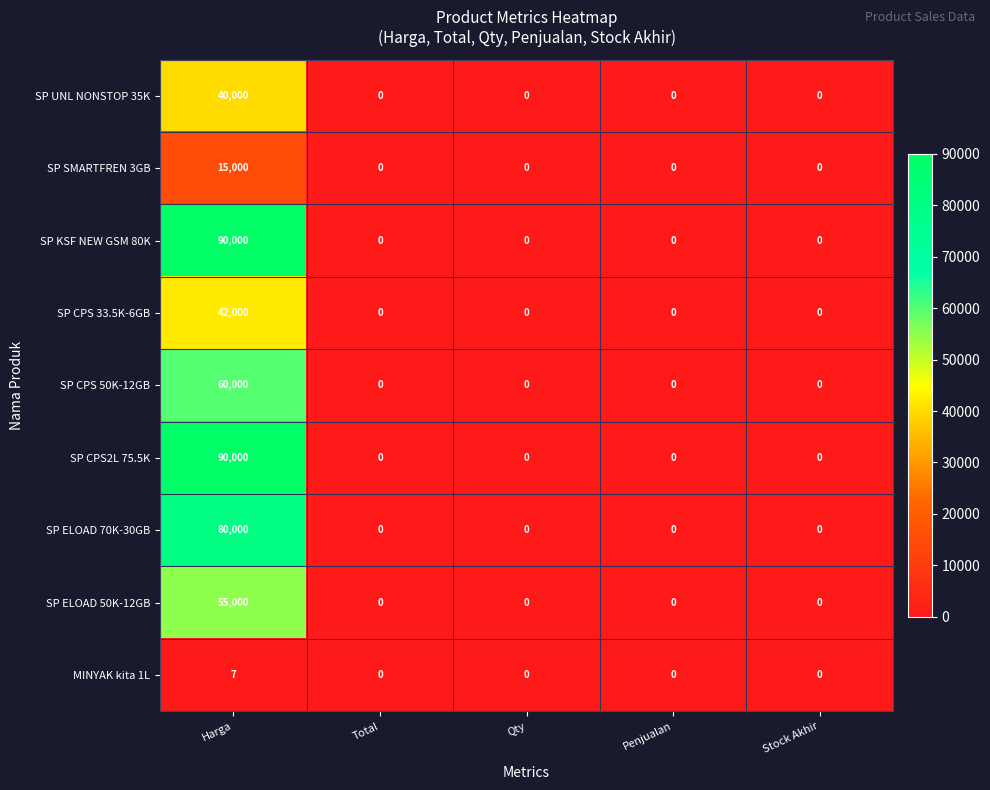

True or false: SP CPS2L 75.5K has a value of 0 at Qty.

True